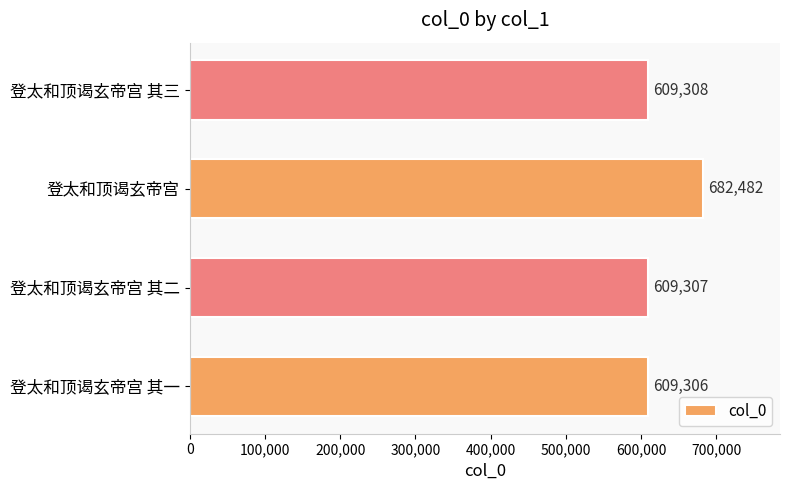

What is the change in value from 登太和顶谒玄帝宫 其二 to 登太和顶谒玄帝宫?

+73175